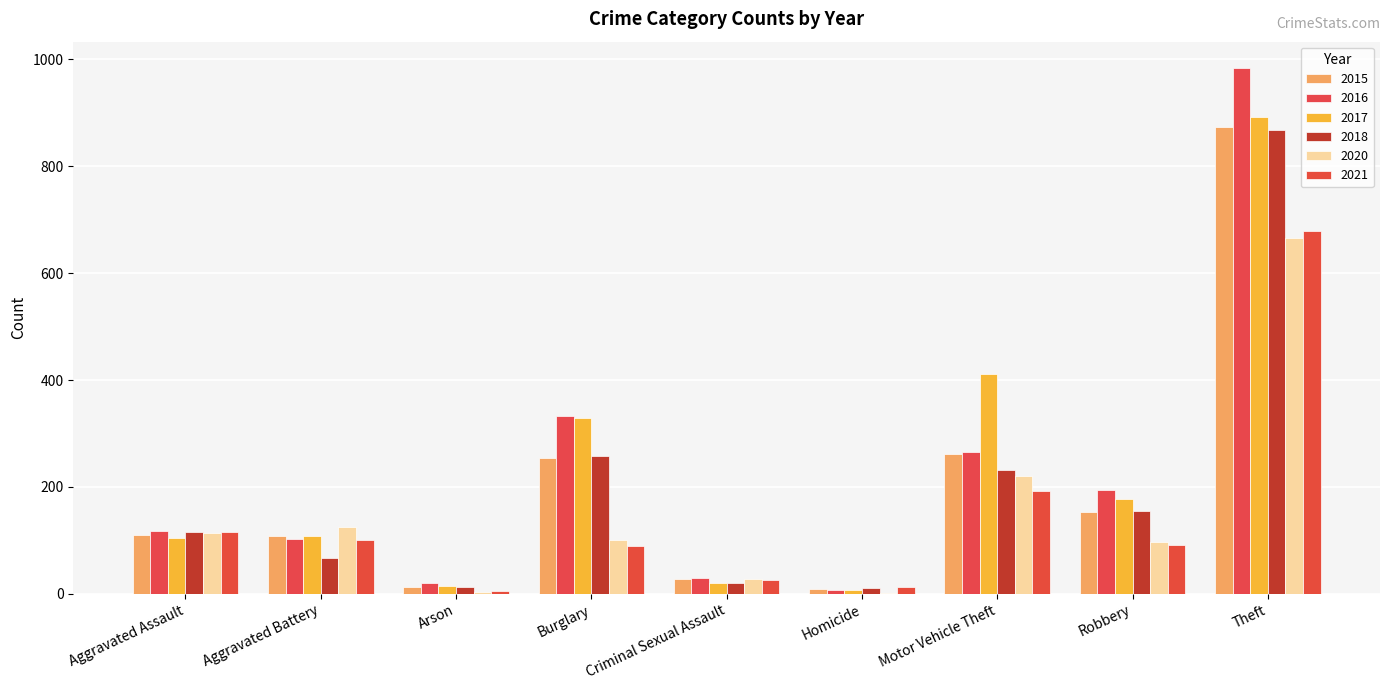

What is the label of the 3rd bar from the left?

Arson